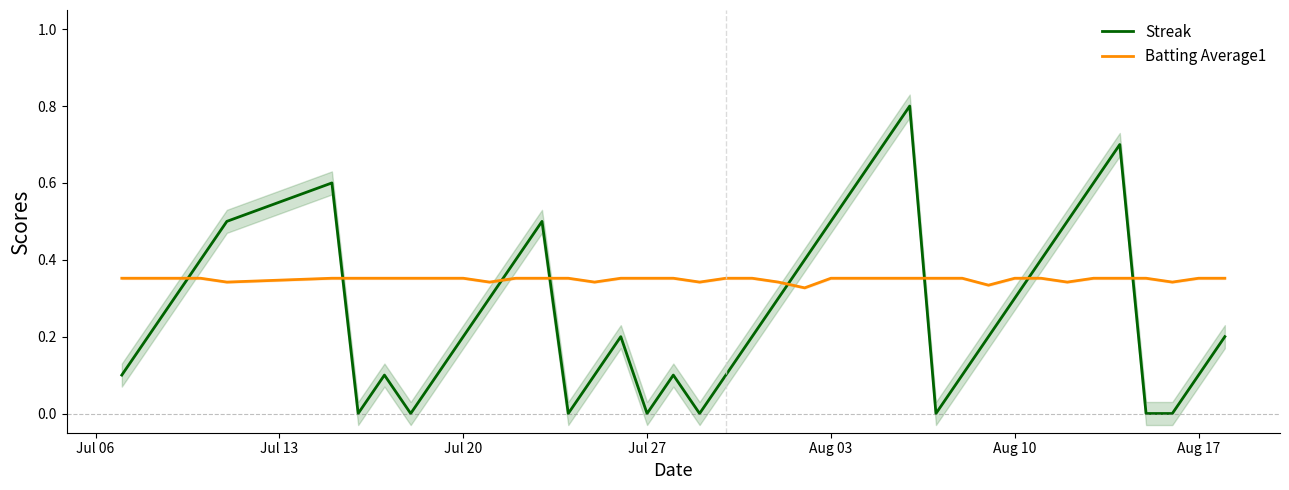

After their last crossing, which series has the higher values: Streak or Batting Average1?

Batting Average1